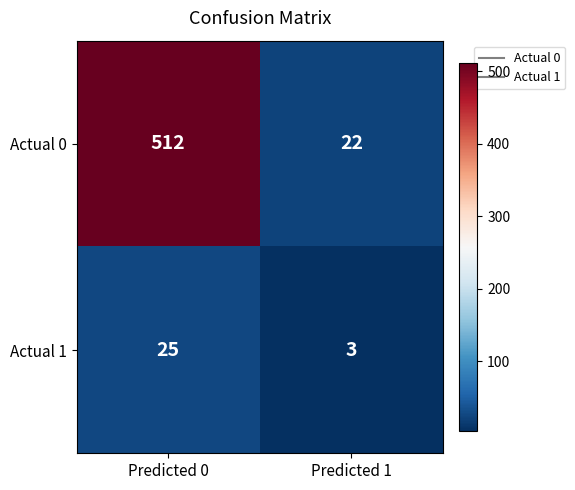

Which category has the highest value across all series?

Predicted 0